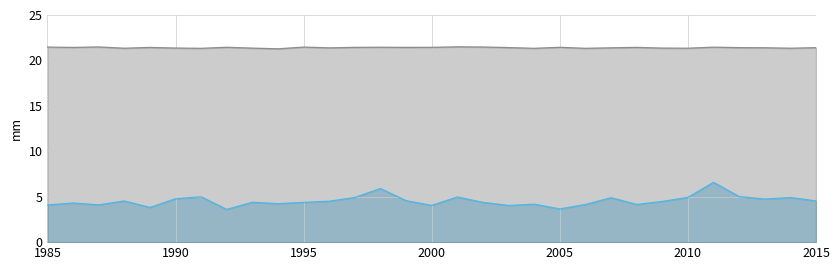

What is the difference between the highest and lowest values at 1985?

17.4